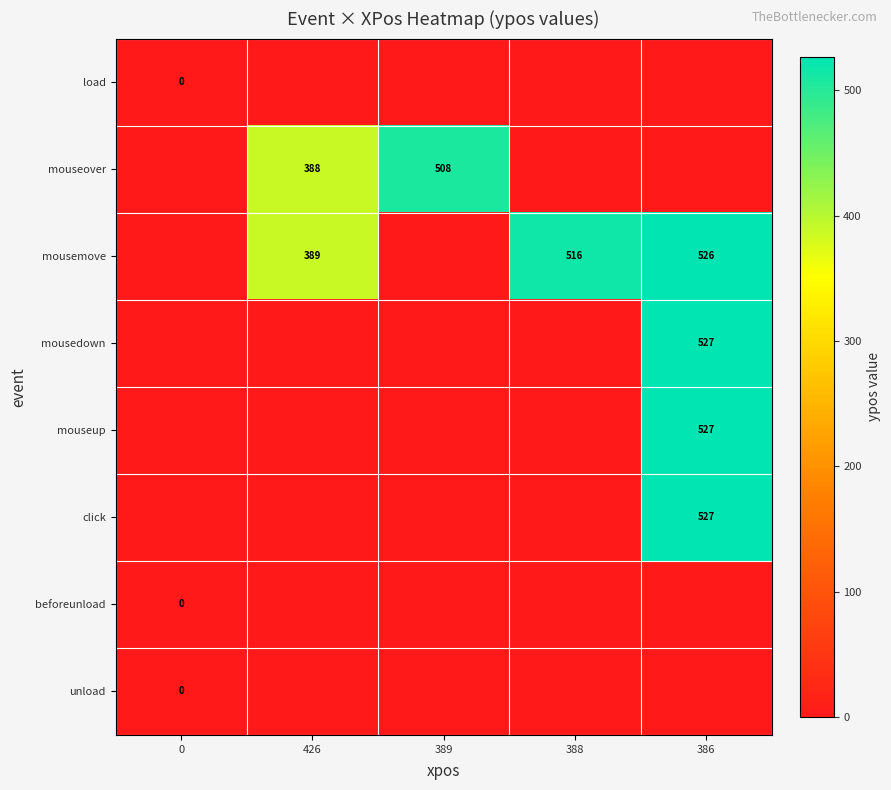

The click series shows 527 at 386. True or false?

True